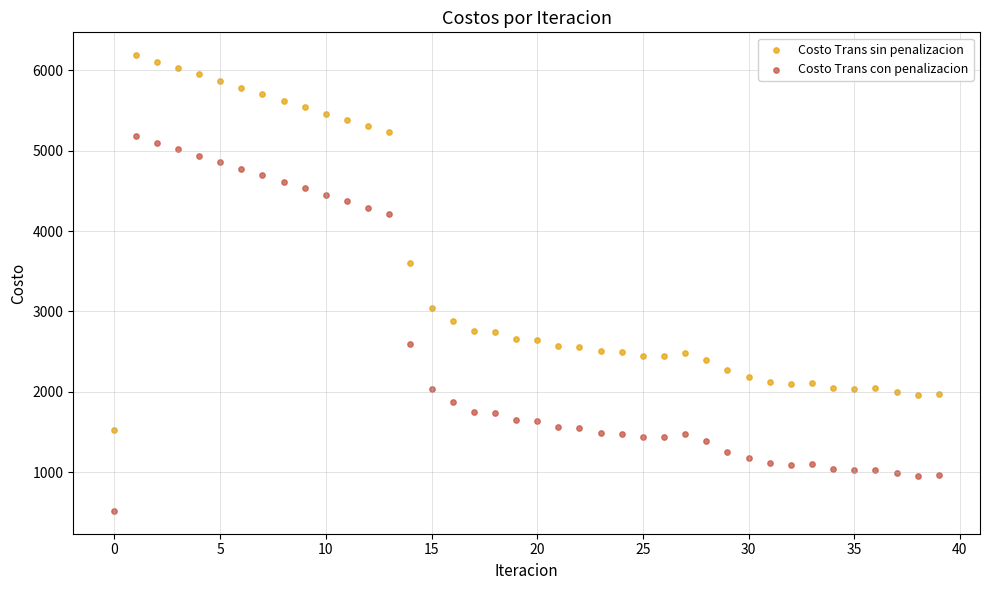

In the Costo Trans sin penalizacion series, what Y value is closest to 3859?

3600.3